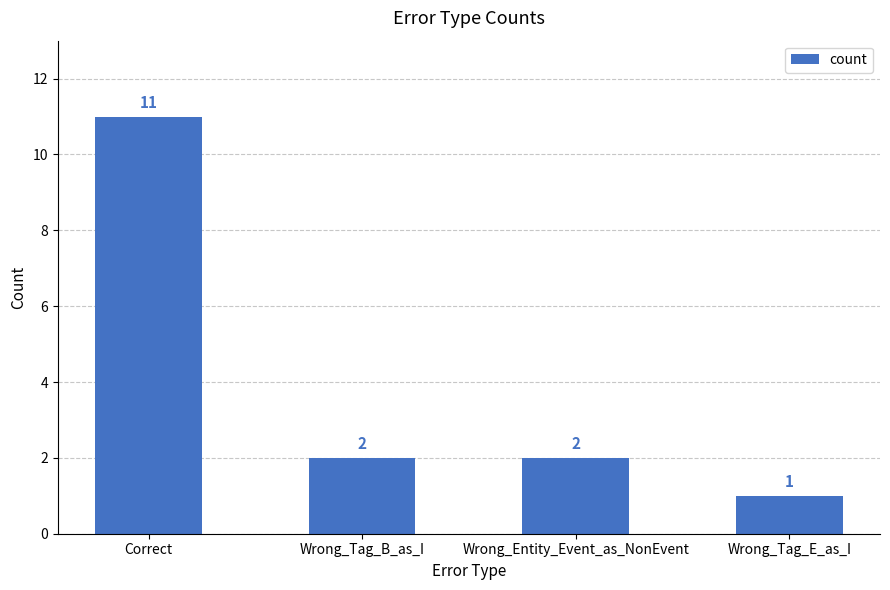

Which category has the lowest value across all series?

Wrong_Tag_E_as_I